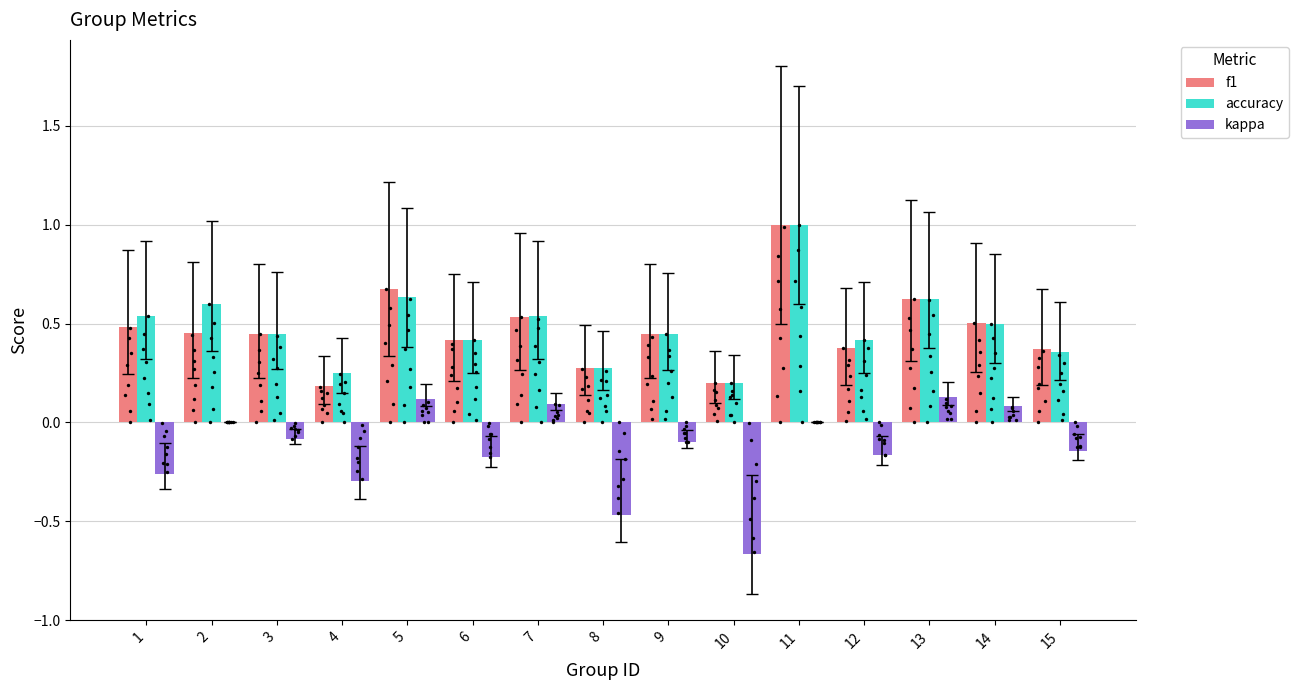

Which series contains the highest Y value?

f1